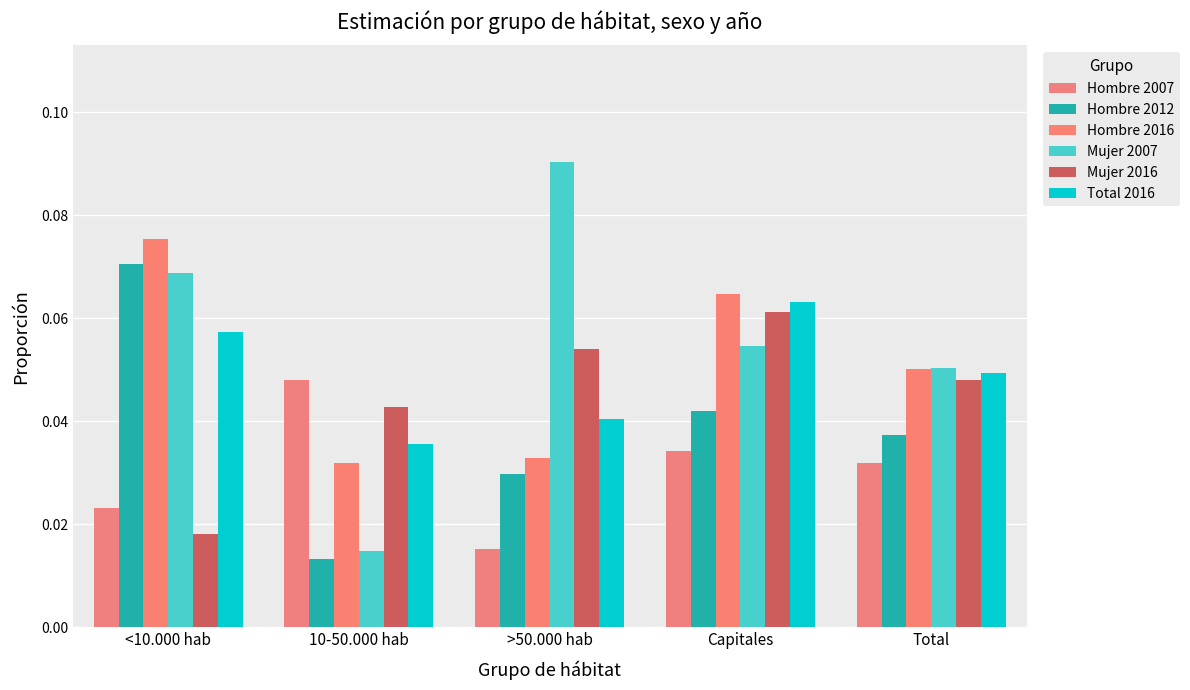

Where is Mujer 2007 nearest to the value 0?

10-50.000 hab